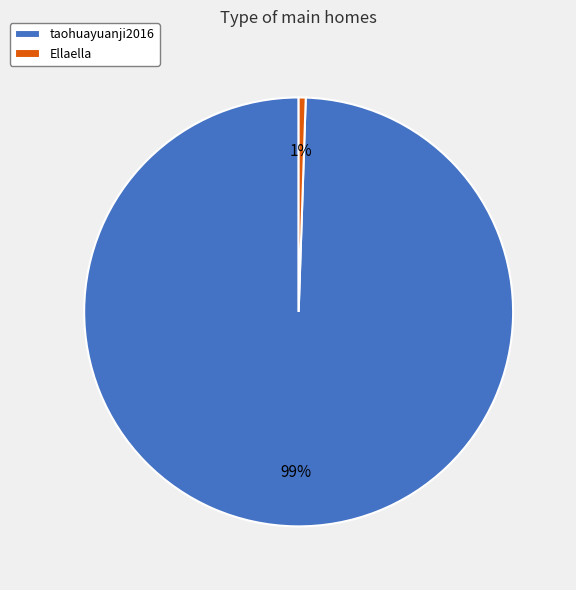

To the nearest percent, what is the combined percentage of Ellaella and taohuayuanji2016?

100%